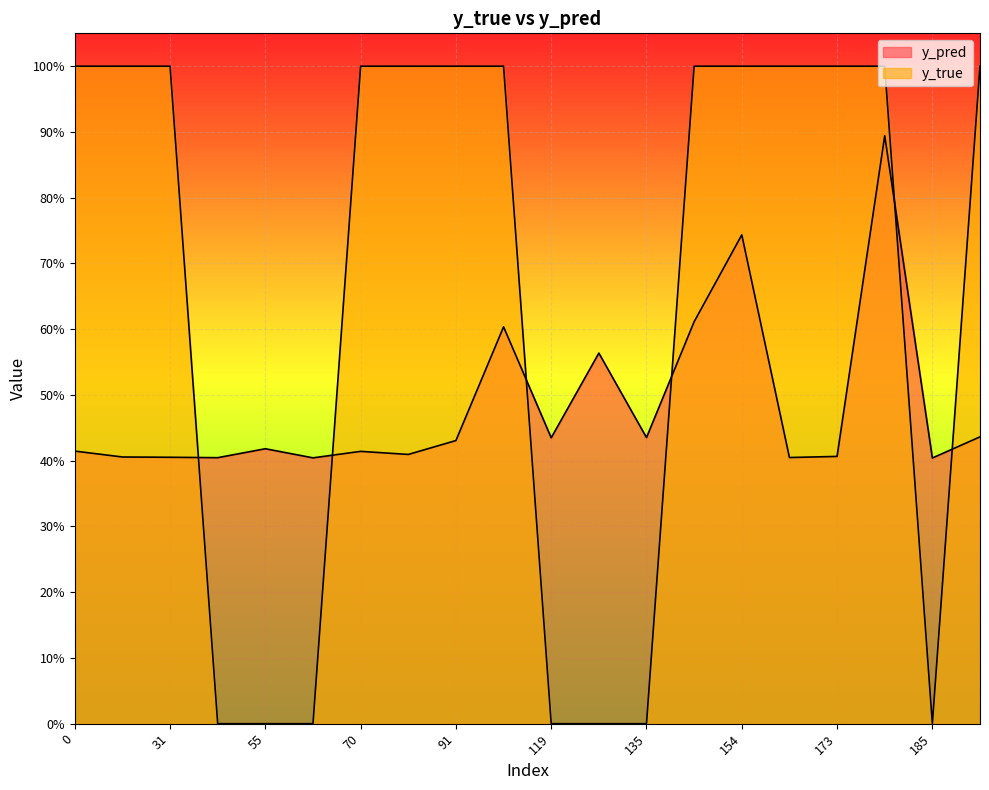

At how many categories does at least one series exceed 0?

20